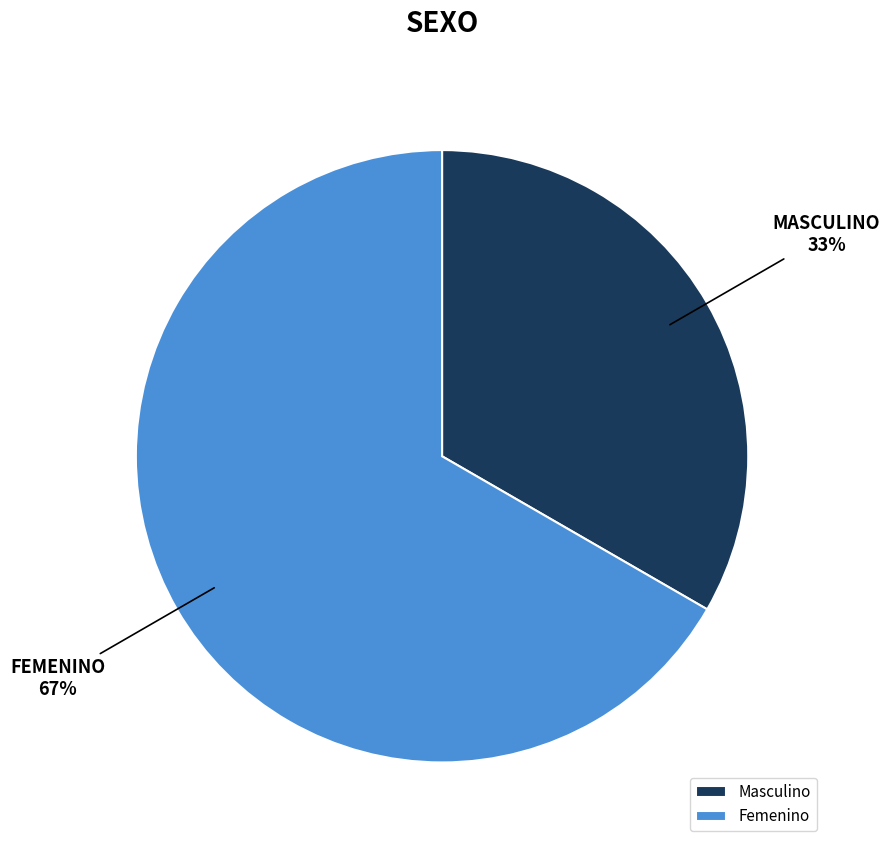

To the nearest percent, what portion does Femenino represent?

67%